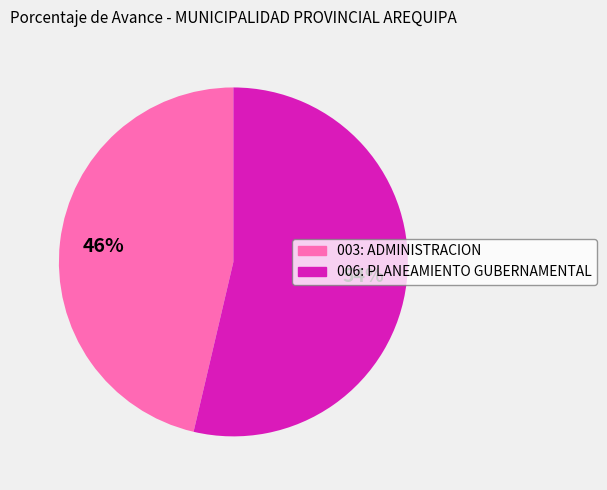

The 006: PLANEAMIENTO GUBERNAMENTAL slice represents 54% of the pie. True or false?

True